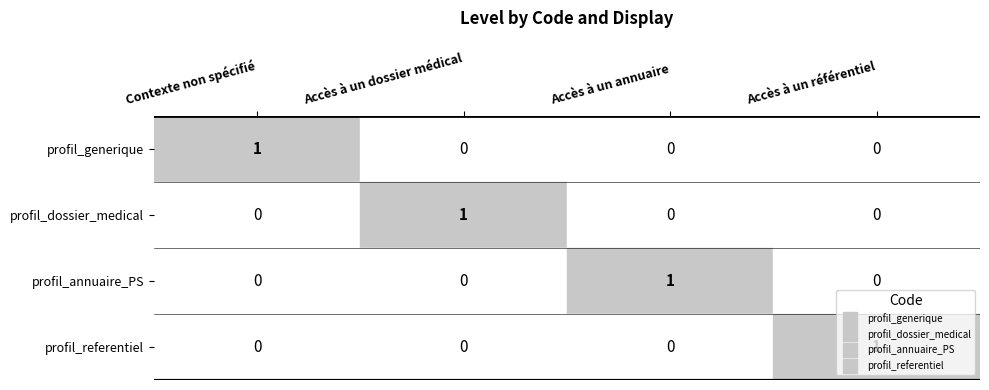

What is the difference between the highest and lowest values at Accès à un annuaire?

1